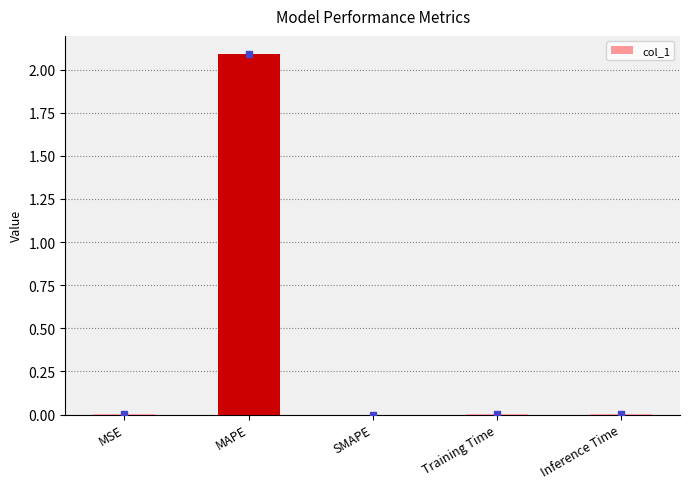

What is the maximum value shown in the chart?

2.1